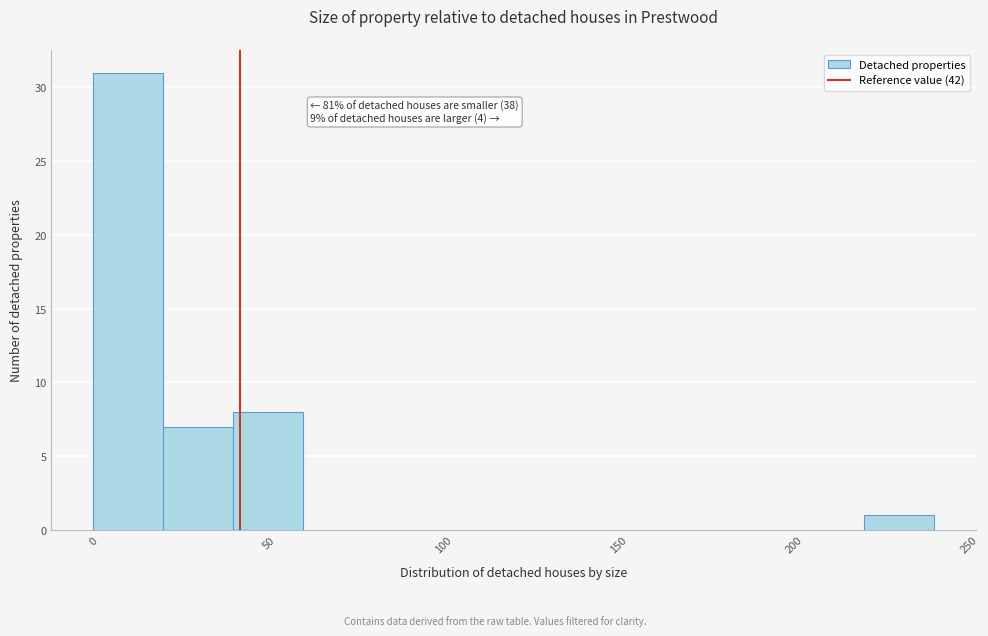

Over which range of the x-axis is the bar tallest?

0 to 20